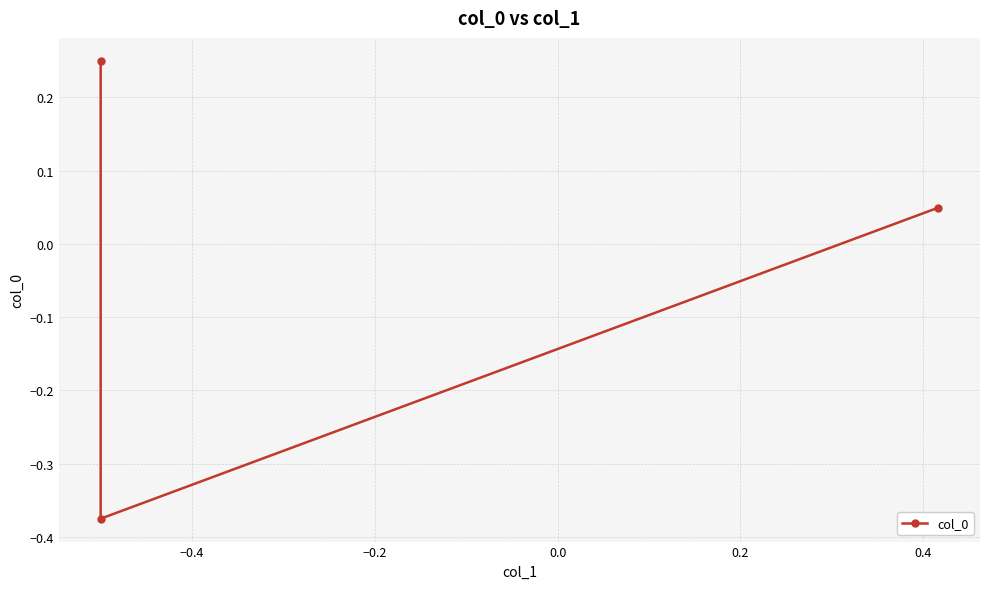

What is the difference between the maximum and minimum values?

0.6